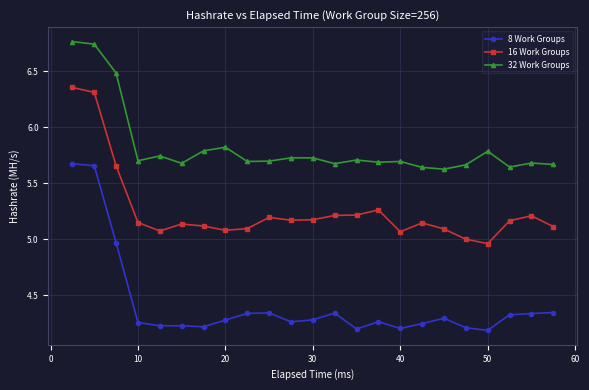

True or false: 8 Work Groups and 16 Work Groups cross at least once.

False